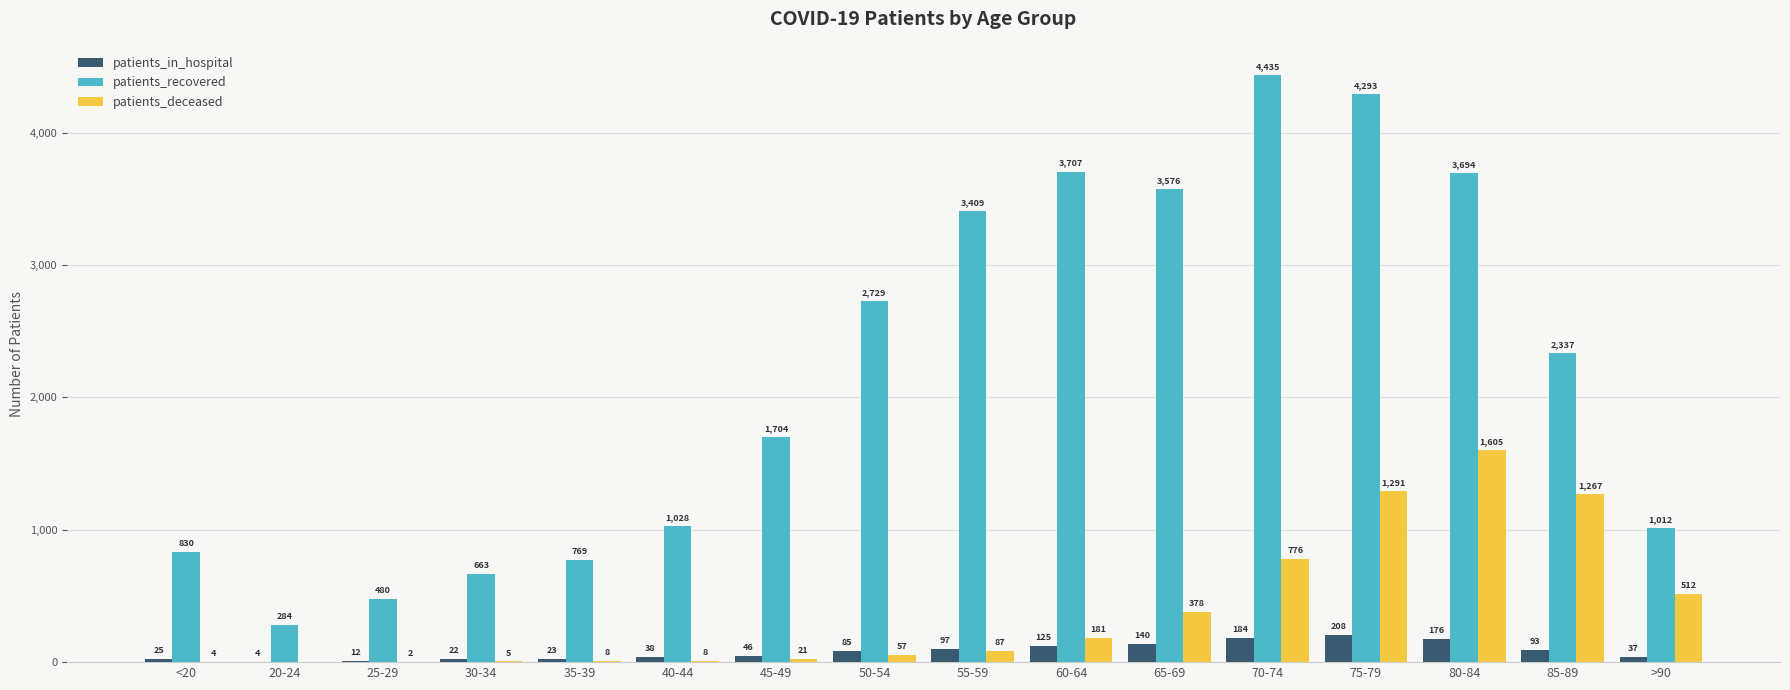

What is the total value across all series at 85-89?

3697